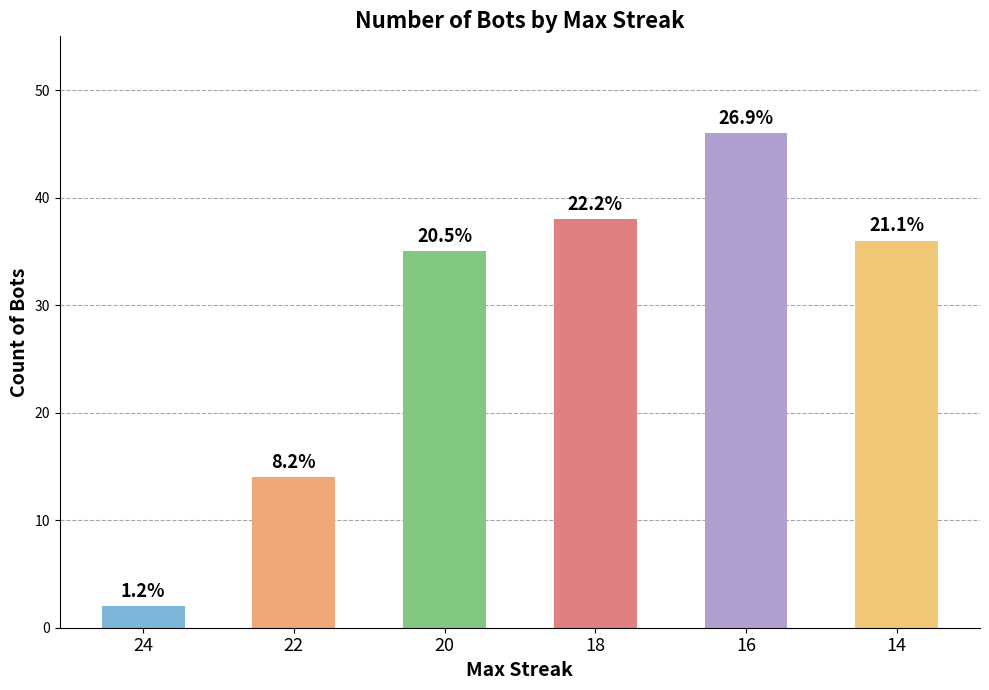

What is the sum of all values?

171